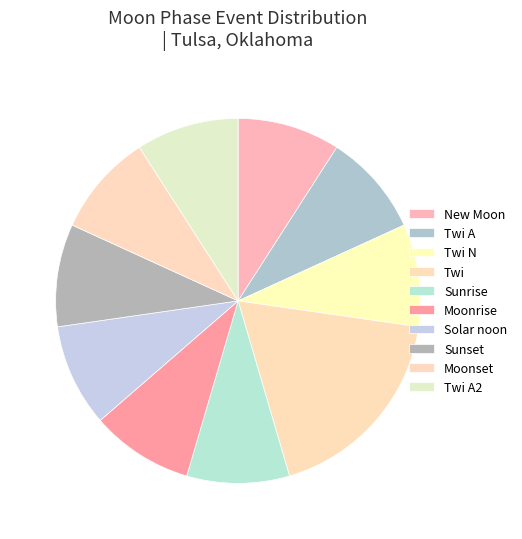

Do Solar noon and Twi N together represent more than half of the pie?

No